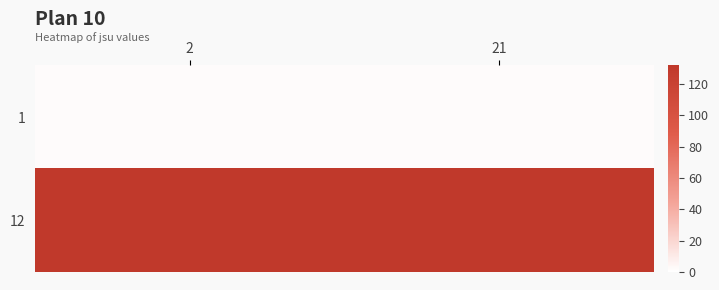

At how many categories does at least one series exceed 129?

2